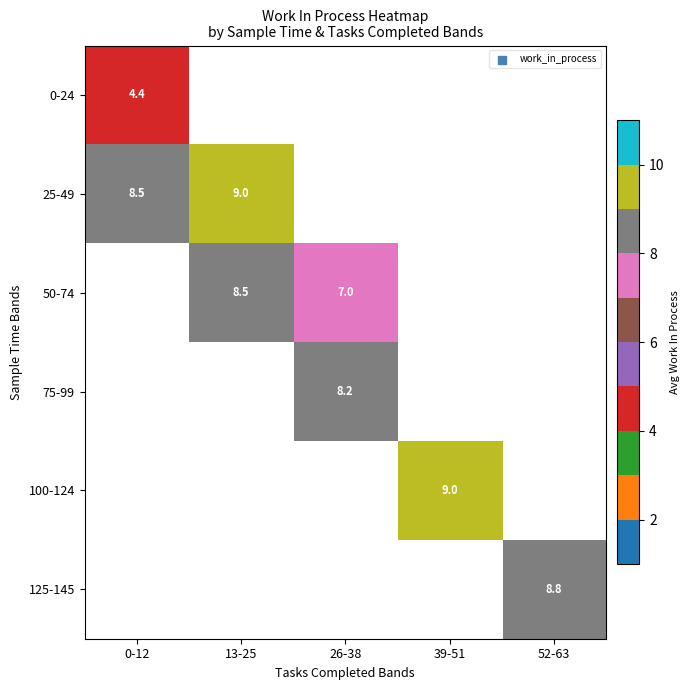

True or false: 75-99 has a value of 12.8 at 26-38.

False